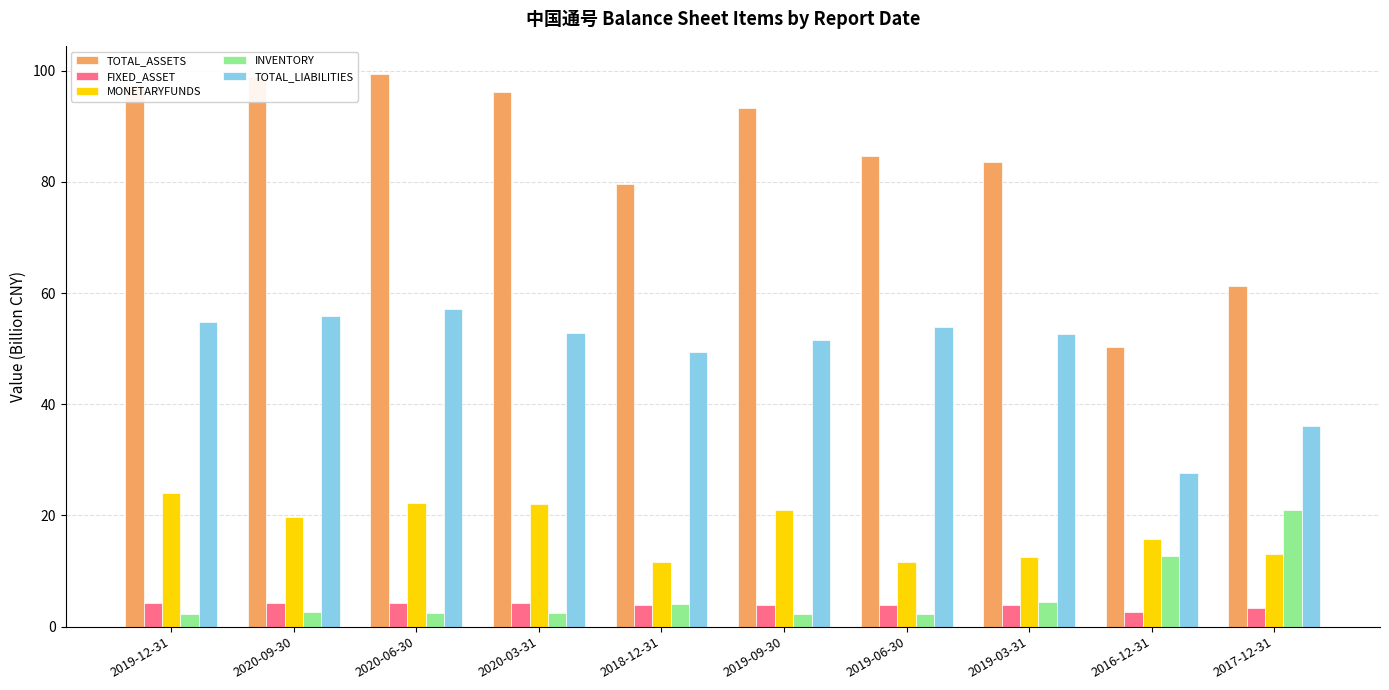

What is the label of the 5th bar from the right?

2019-09-30